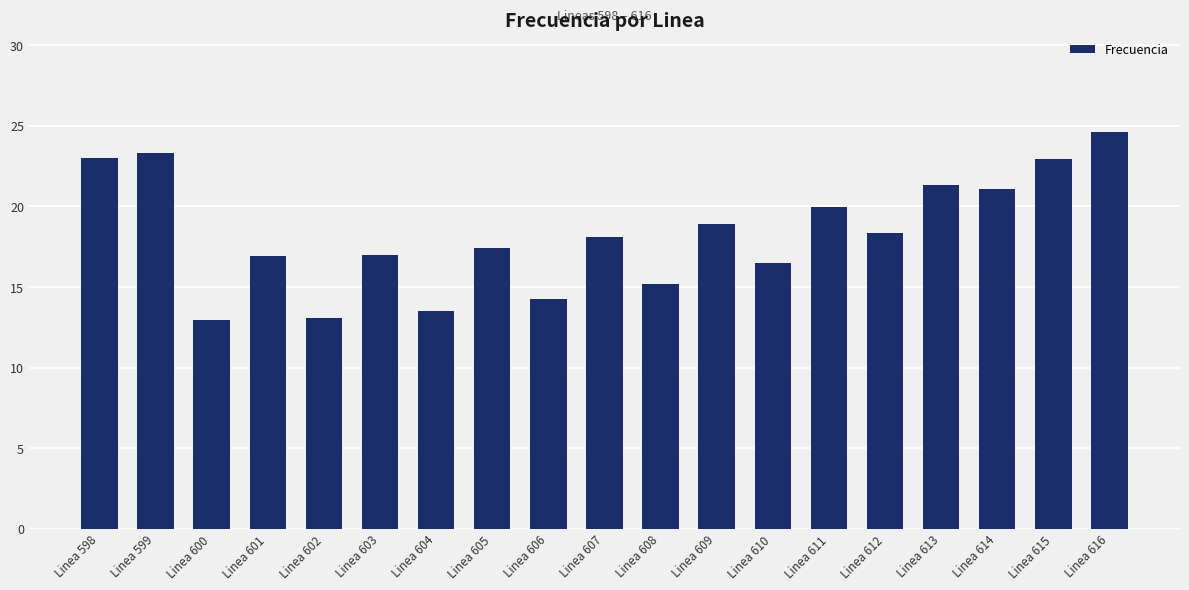

The chart shows a value of 13.5 at Linea 604. True or false?

True